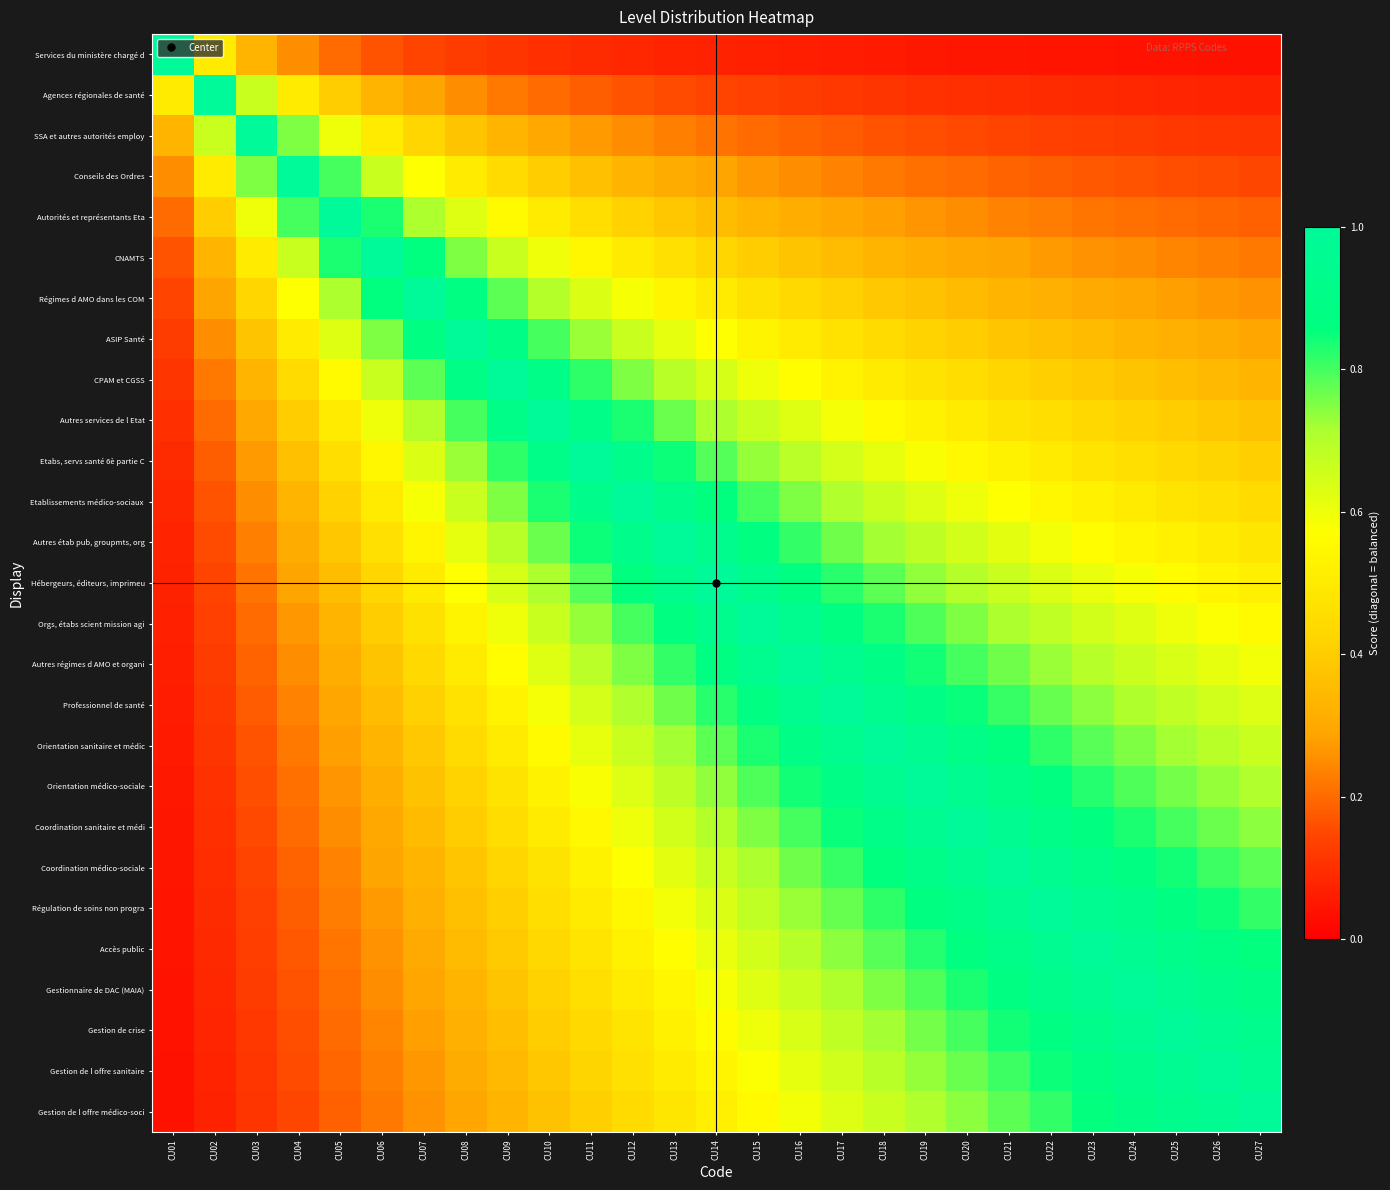

Between CU25 and CU12, which is larger?

CU12